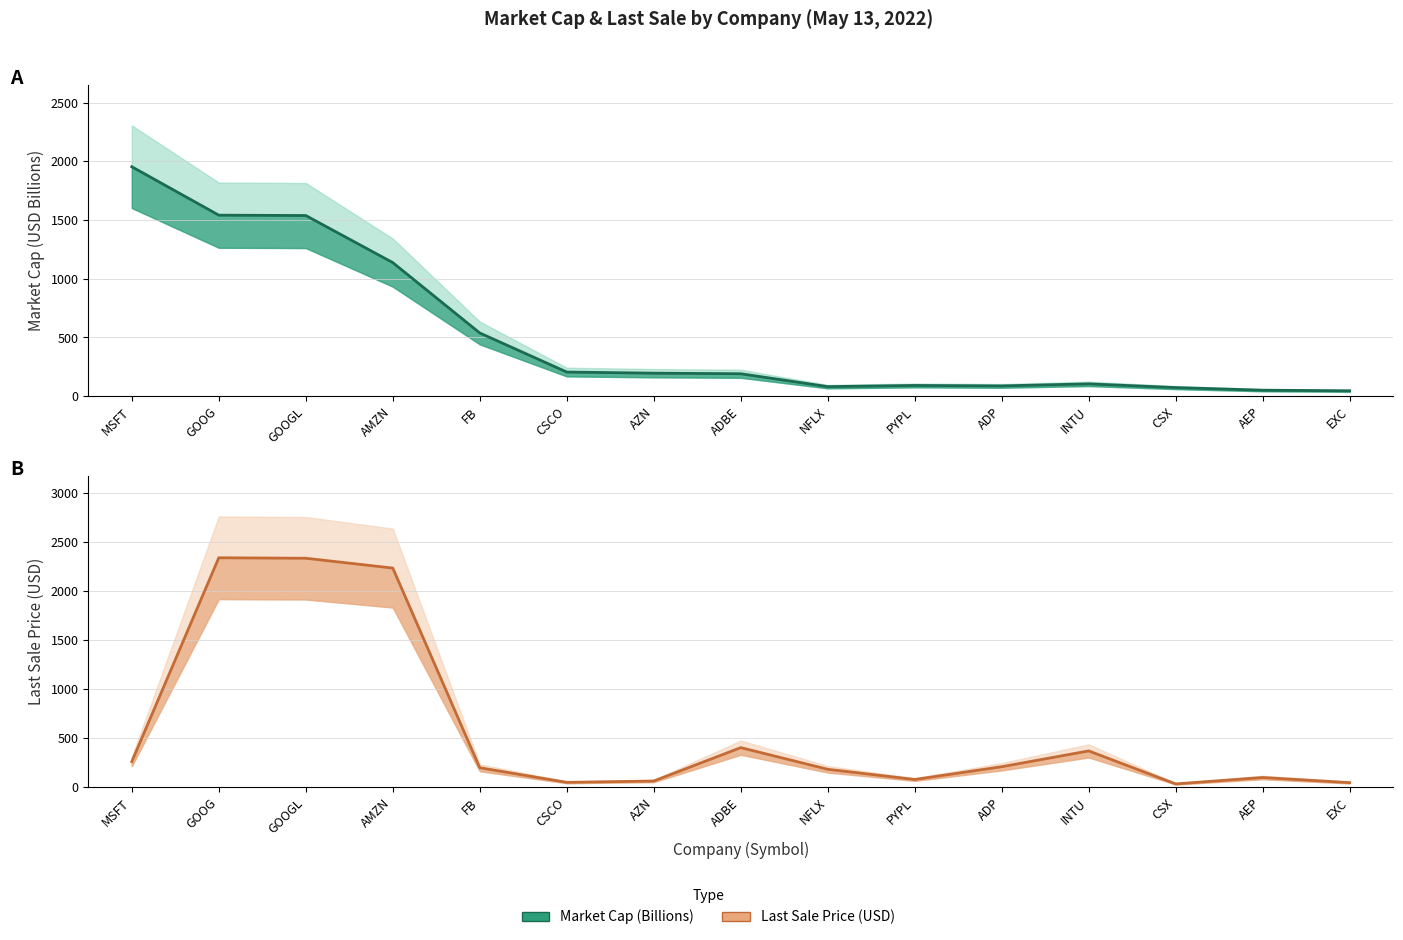

Reading left to right, extract all data points from this chart.

market_cap (line): MSFT=1954.7	GOOG=1542.1	GOOGL=1538.9	AMZN=1137.9	FB=538.3	CSCO=205.4	AZN=195.7	ADBE=190.9	NFLX=81.3	PYPL=91.2	ADP=87.4	INTU=104.8	CSX=73.1	AEP=50.9	EXC=45.7
last_sale (line): MSFT=261.4	GOOG=2341.8	GOOGL=2337.0	AMZN=2236.8	FB=198.9	CSCO=49.5	AZN=63.2	ADBE=404.1	NFLX=182.9	PYPL=78.8	ADP=209.1	INTU=370.4	CSX=33.6	AEP=99.1	EXC=46.6